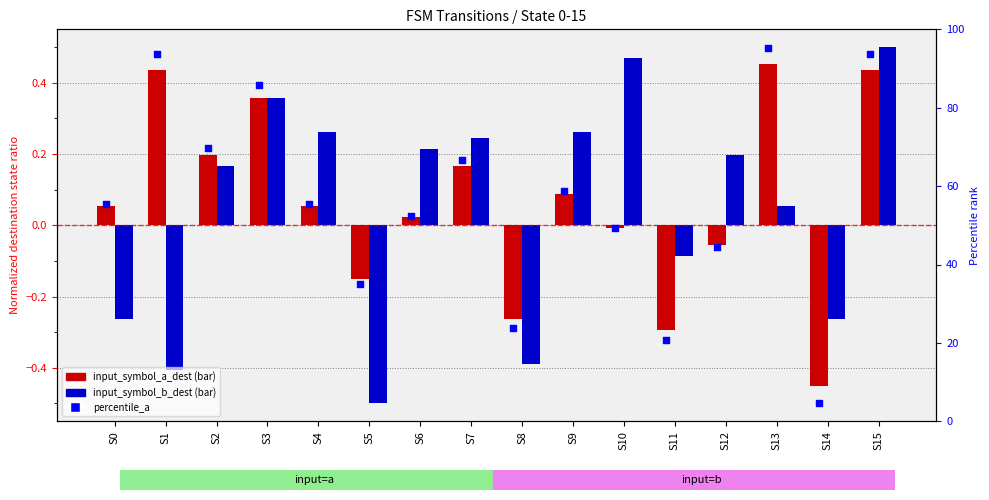

Which series contains the highest Y value?

percentile_a